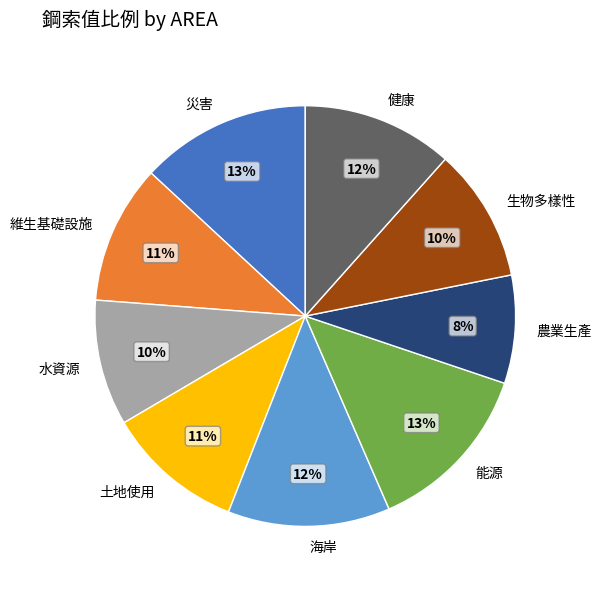

To the nearest percent, what percentage of the pie is 災害?

13%